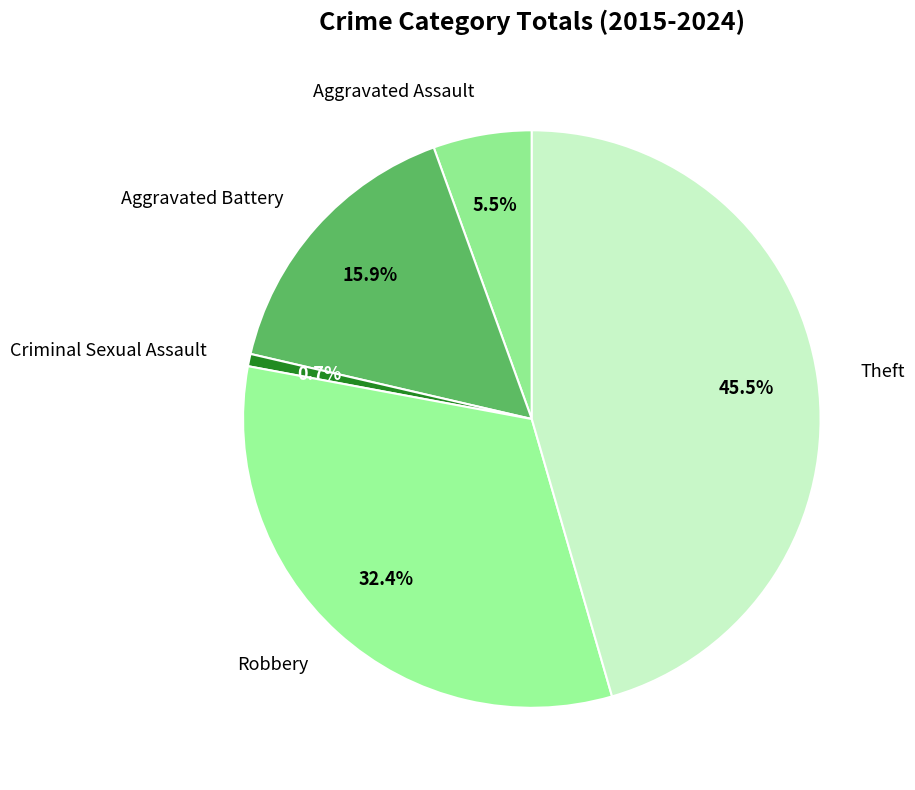

Is Criminal Sexual Assault the majority of the pie?

No